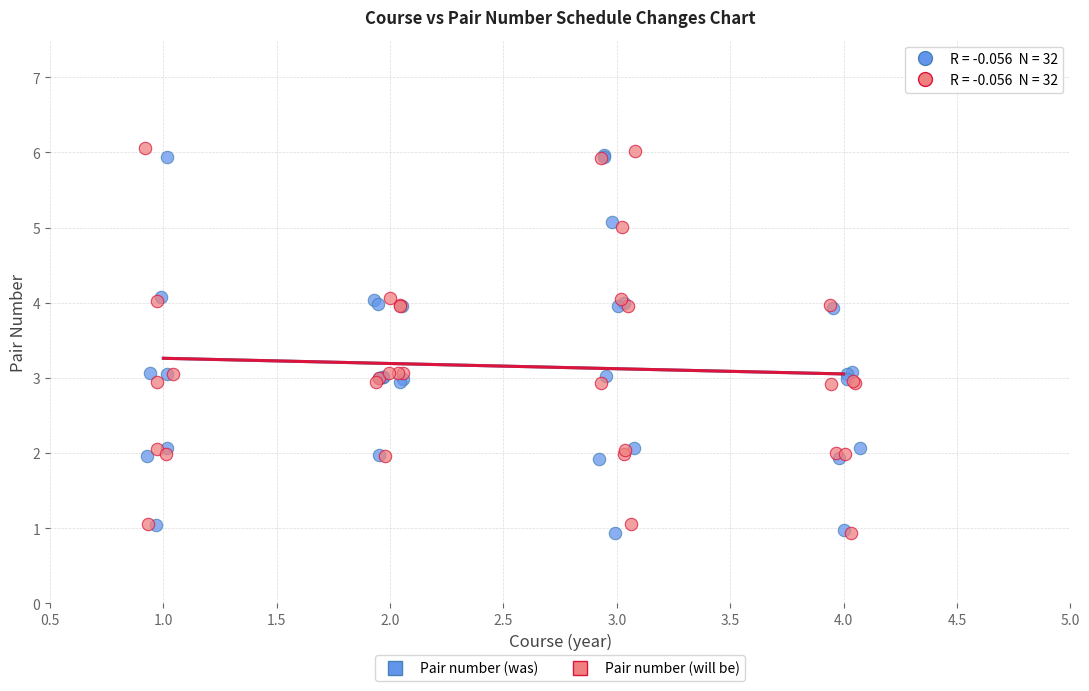

What are all the series names shown in the legend?

Pair number (was), Pair number (will be)